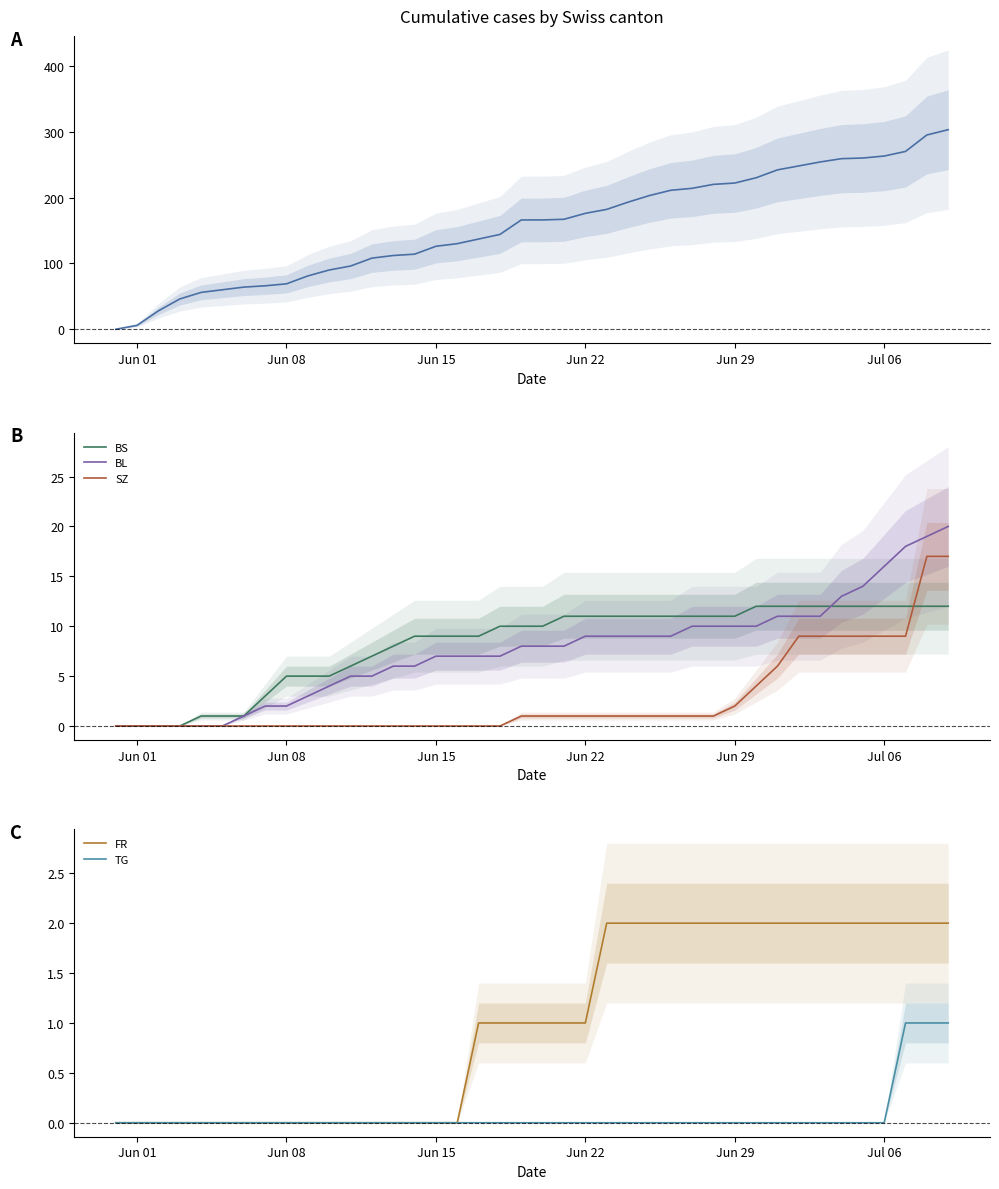

What is the maximum value for BL?

20